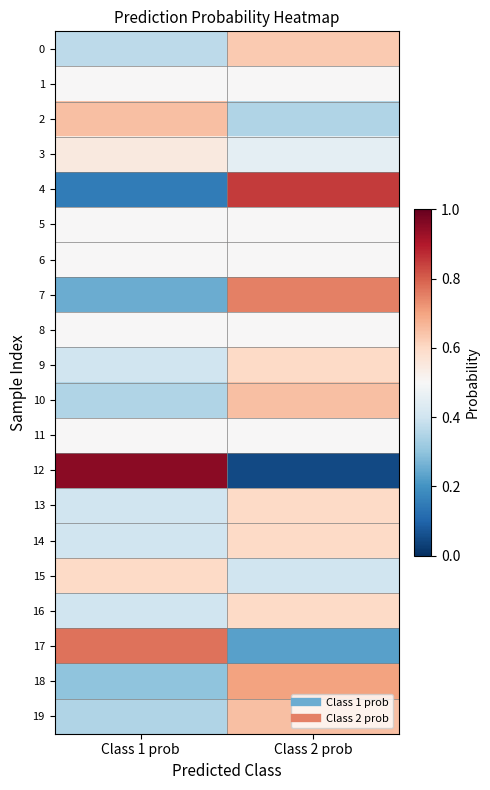

Reading right to left, transcribe all the data shown in this chart.

0: Class 2 prob=0.6	Class 1 prob=0.4
1: Class 2 prob=0.5	Class 1 prob=0.5
2: Class 2 prob=0.3	Class 1 prob=0.7
3: Class 2 prob=0.5	Class 1 prob=0.6
4: Class 2 prob=0.8	Class 1 prob=0.1
5: Class 2 prob=0.5	Class 1 prob=0.5
6: Class 2 prob=0.5	Class 1 prob=0.5
7: Class 2 prob=0.8	Class 1 prob=0.2
8: Class 2 prob=0.5	Class 1 prob=0.5
9: Class 2 prob=0.6	Class 1 prob=0.4
10: Class 2 prob=0.7	Class 1 prob=0.3
11: Class 2 prob=0.5	Class 1 prob=0.5
12: Class 2 prob=0.1	Class 1 prob=0.9
13: Class 2 prob=0.6	Class 1 prob=0.4
14: Class 2 prob=0.6	Class 1 prob=0.4
15: Class 2 prob=0.4	Class 1 prob=0.6
16: Class 2 prob=0.6	Class 1 prob=0.4
17: Class 2 prob=0.2	Class 1 prob=0.8
18: Class 2 prob=0.7	Class 1 prob=0.3
19: Class 2 prob=0.7	Class 1 prob=0.3